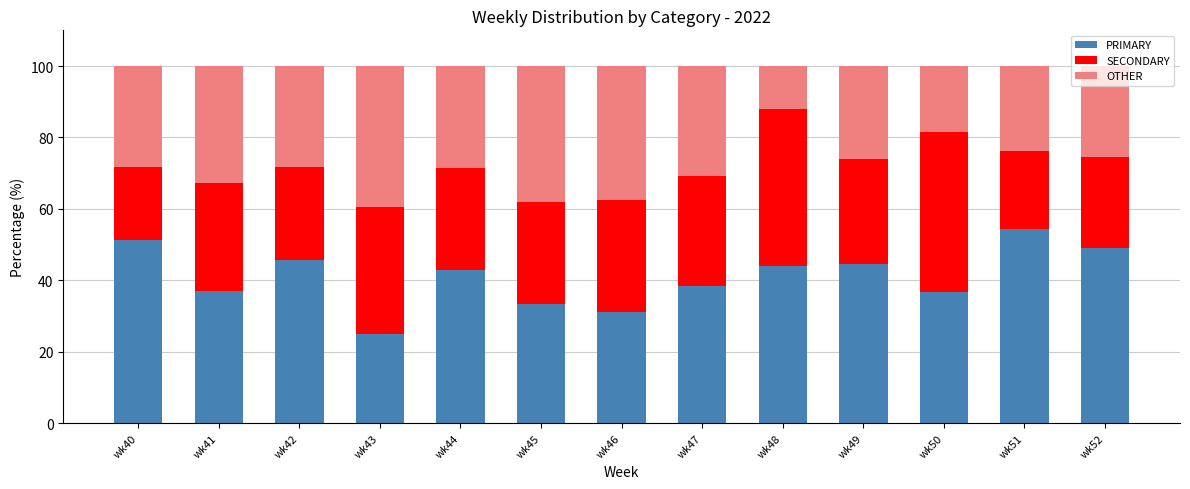

Is it true that PRIMARY equals 38.5 at wk47?

True